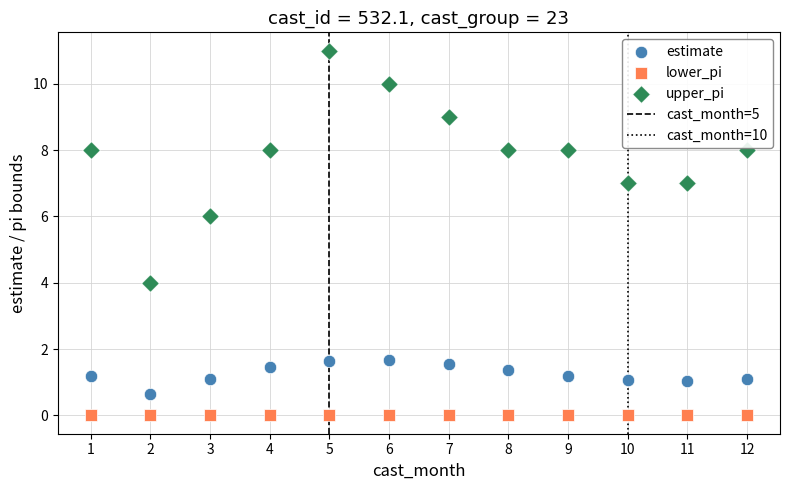

Which series reaches the minimum Y coordinate?

lower_pi